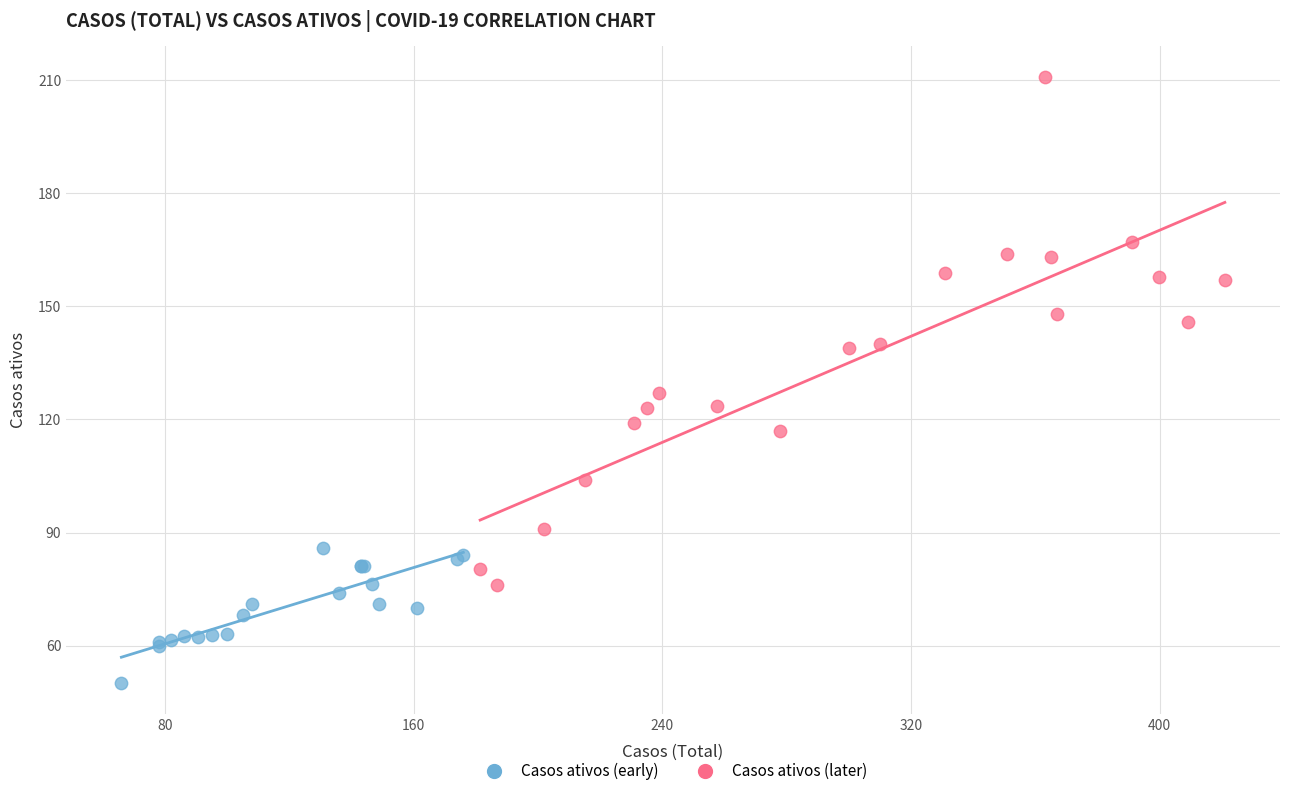

Which series contains the highest Y value?

Casos ativos (later)